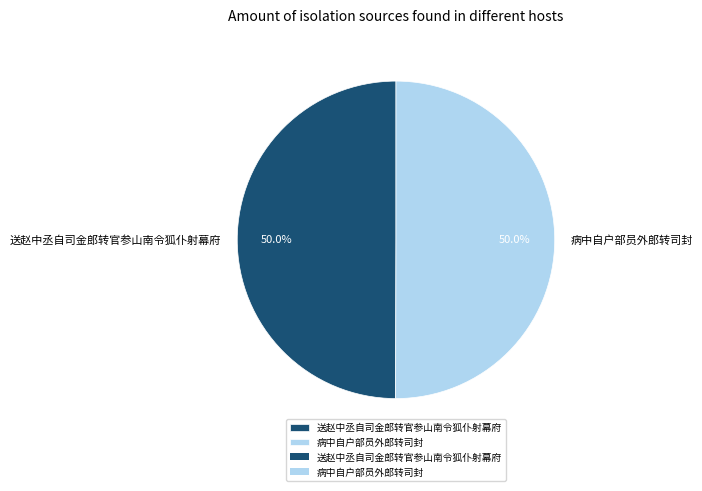

What percentage is the 送赵中丞自司金郎转官参山南令狐仆射幕府 slice, to the nearest percent?

50%